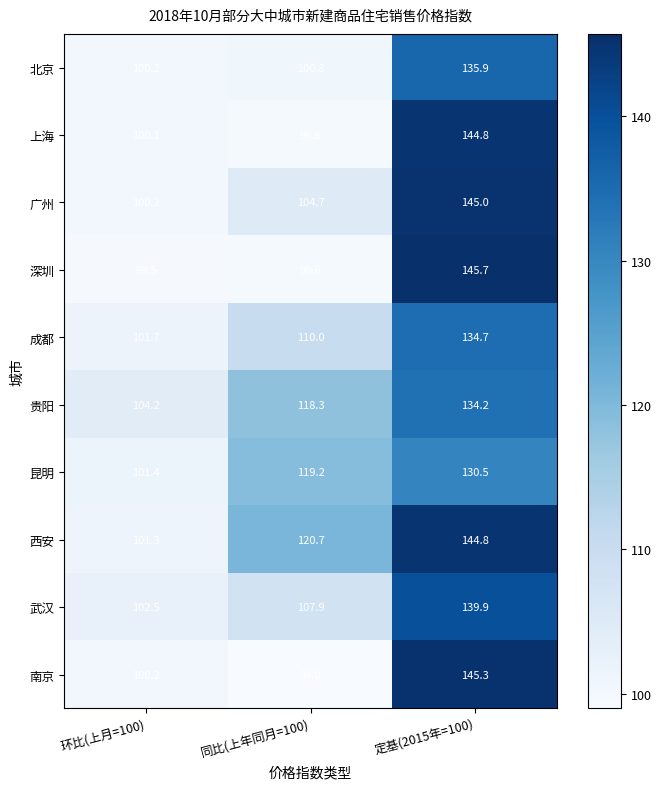

What is the difference between the maximum and second lowest values in the 上海 series?

44.7